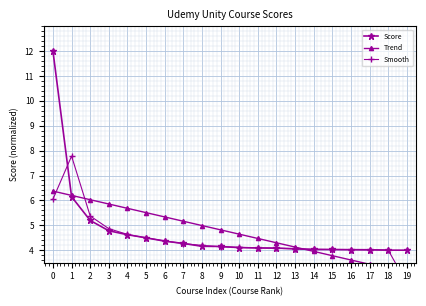

True or false: Trend has more than 2 points higher than both neighbors.

False